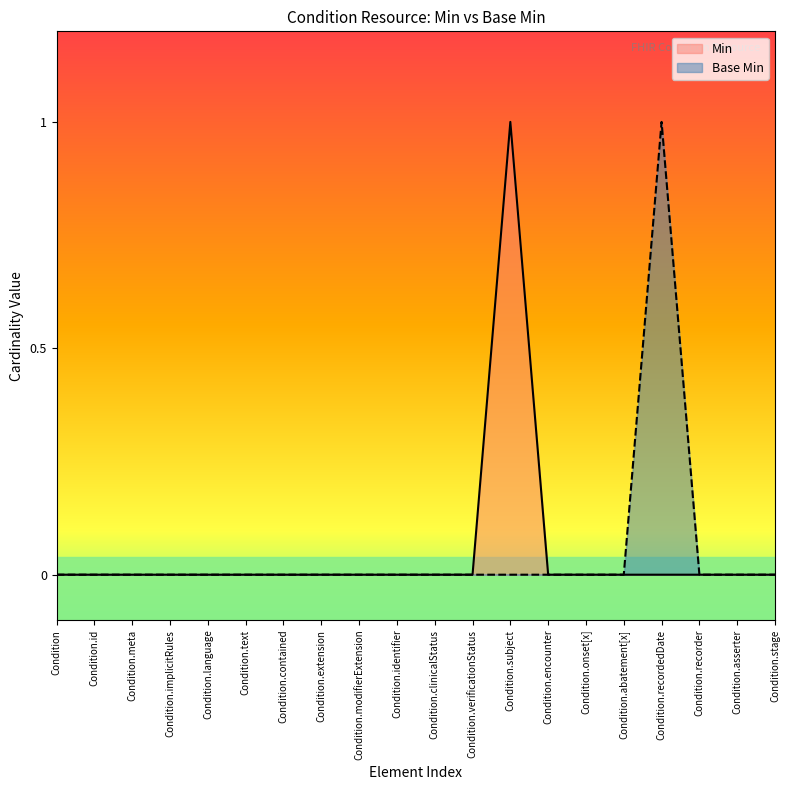

Where is the data nearest to the value 0?

Condition